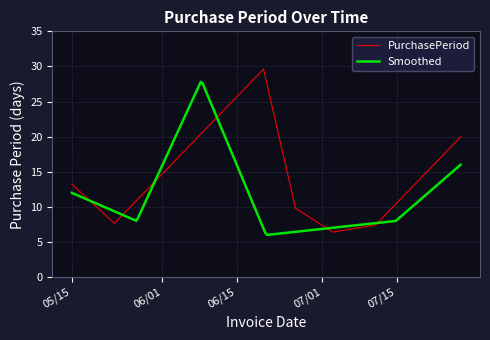

What is the lowest value of the PurchasePeriod series?

6.4